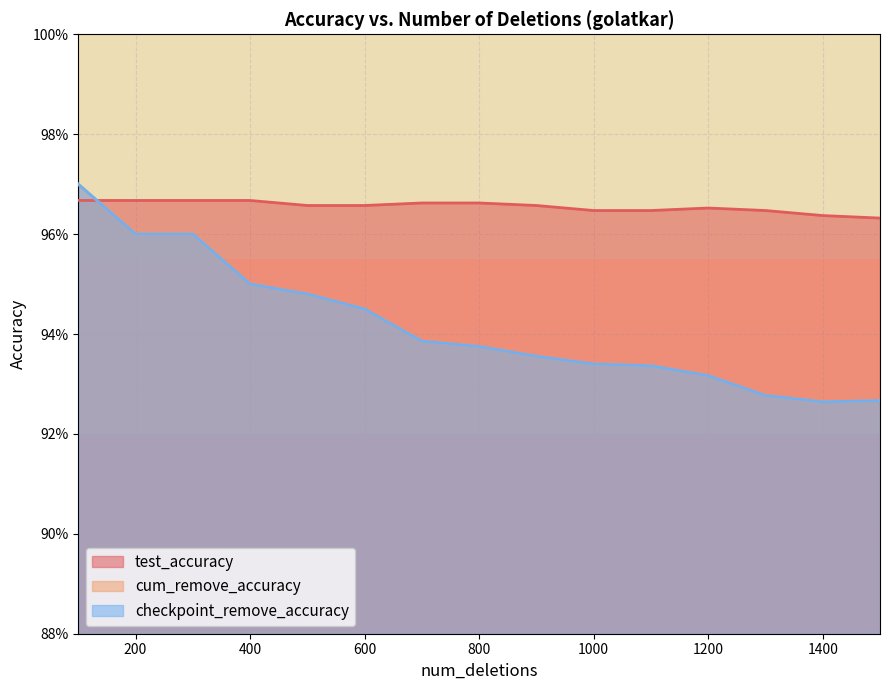

At how many categories does at least one series exceed 0?

15